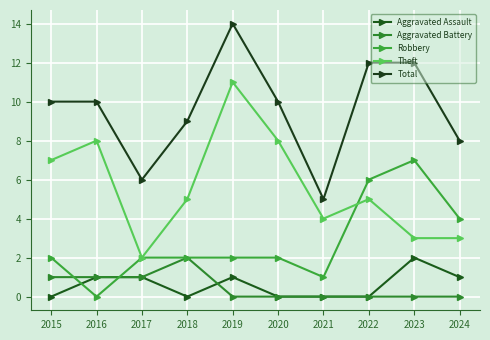

True or false: Theft and Aggravated Battery intersect in this chart.

False